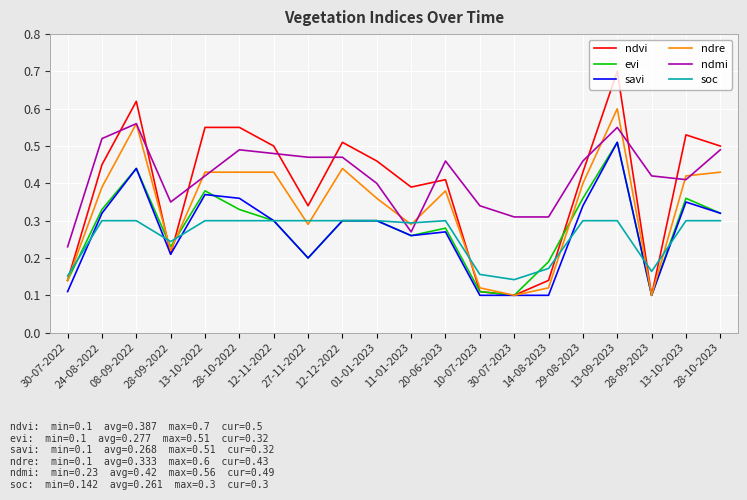

What position from the right is 28-09-2022?

17